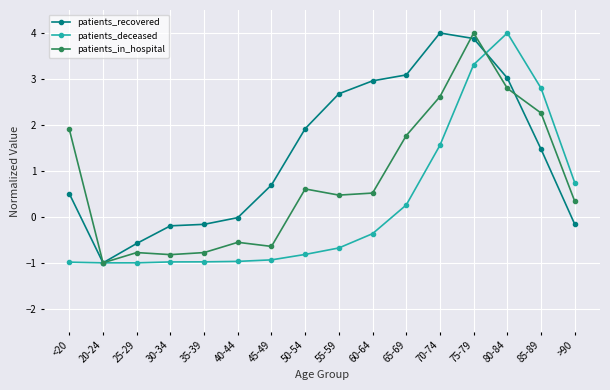

What is the difference between the maximum and minimum values in the patients_deceased series?

5.0